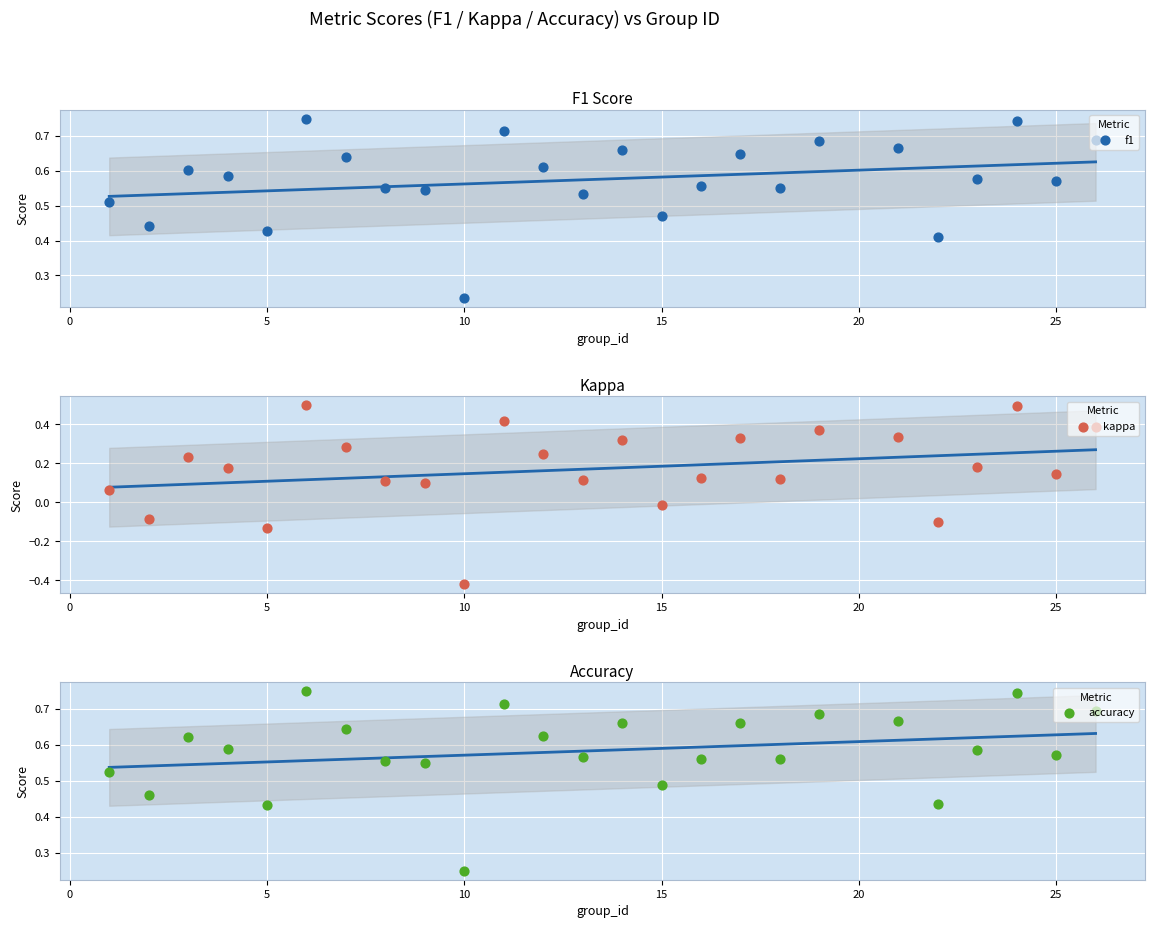

Which series reaches the maximum Y coordinate?

f1